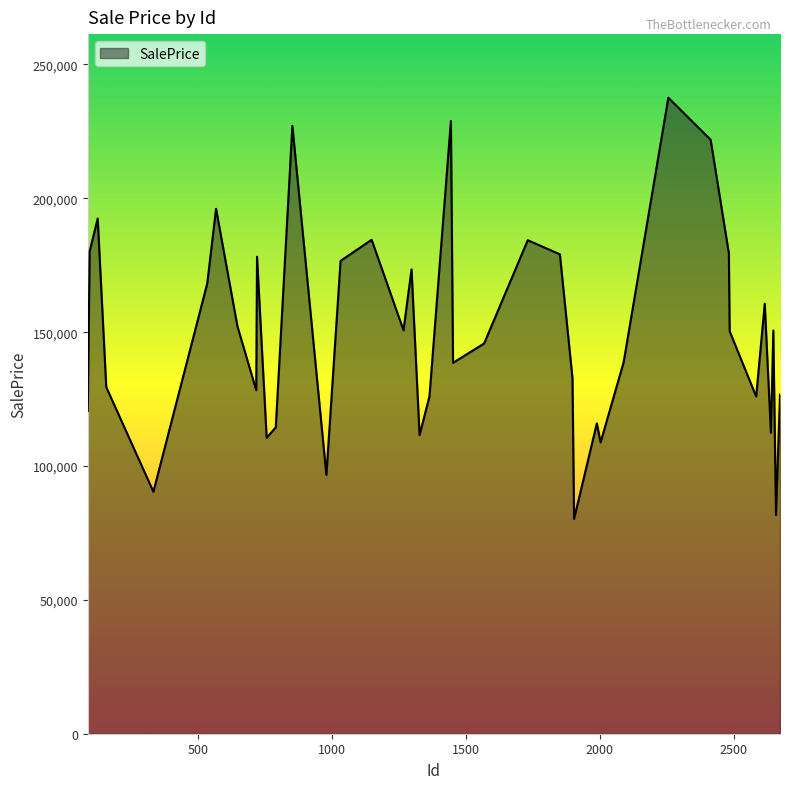

What is the difference between the maximum and minimum values?

157297.8